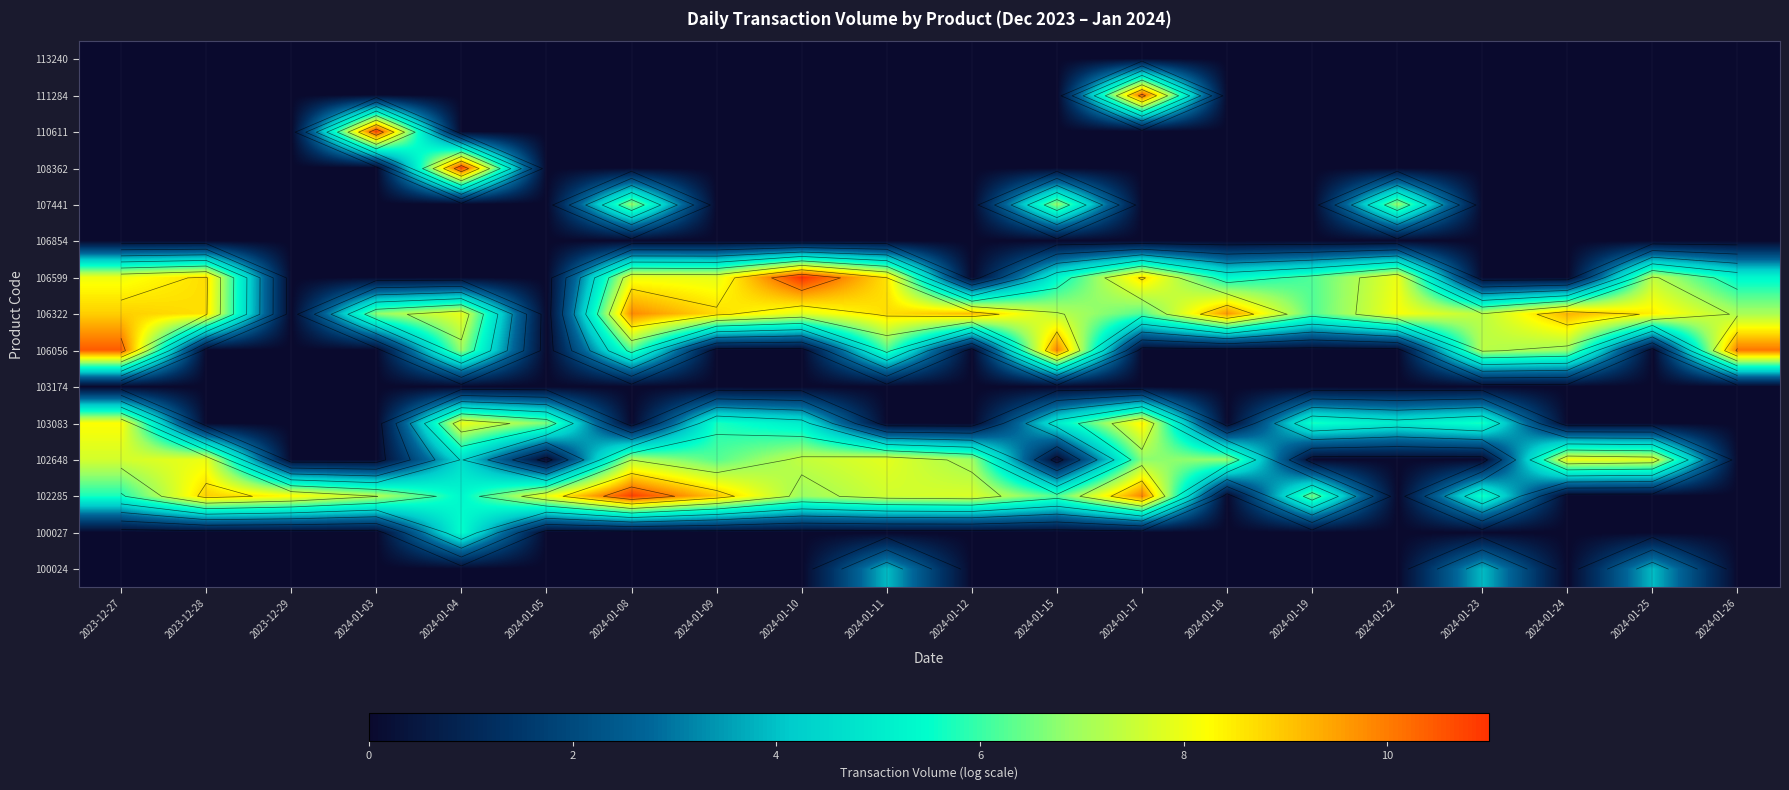

At 2024-01-18, list the series in order from largest to smallest.

106322, 102648, 106599, 100024, 100027, 102285, 103083, 103174, 106056, 106854, 107441, 108362, 110611, 111284, 113240